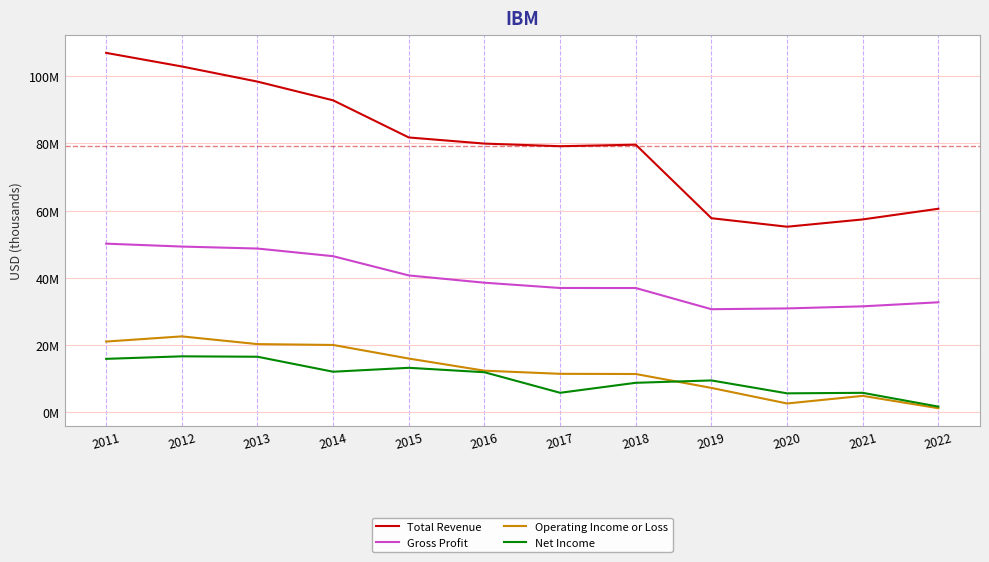

True or false: Net Income has a value of 25334457 at 2012.

False